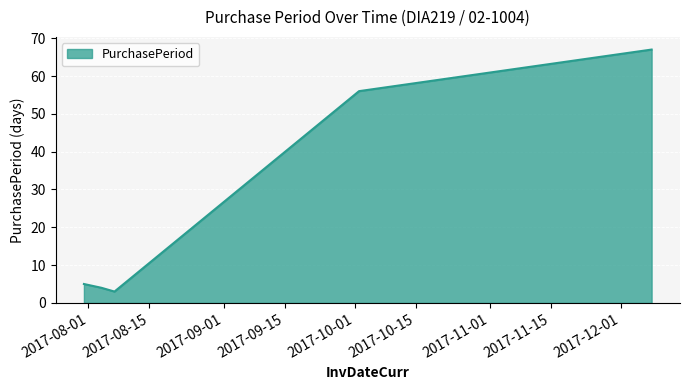

What is the difference between the maximum and second lowest values?

63